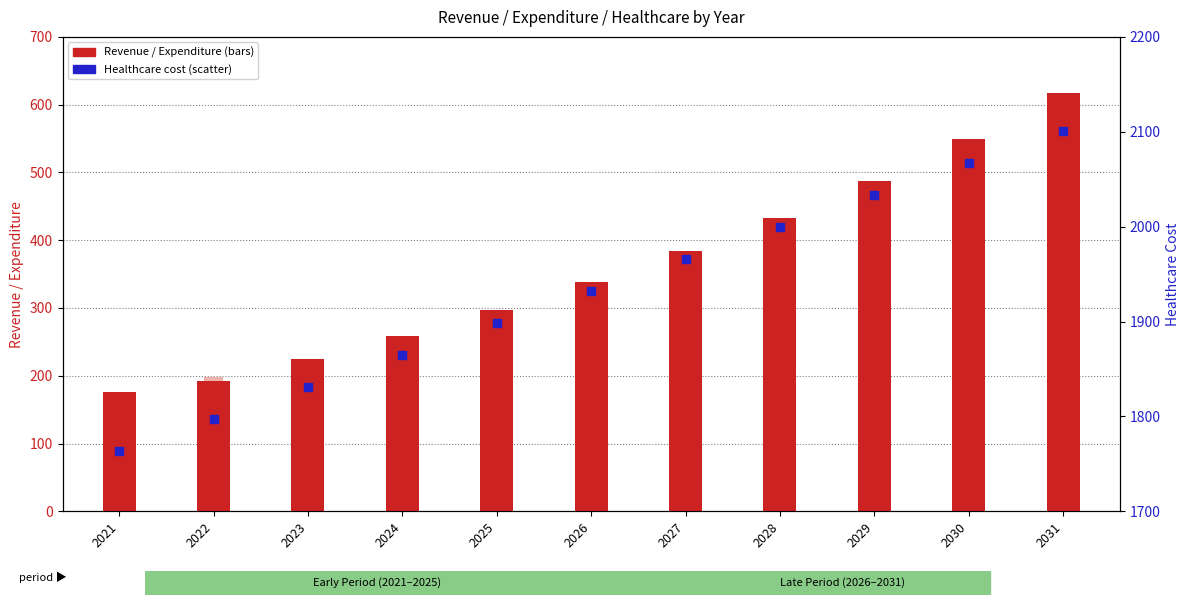

Which series has the largest total across all categories?

Healthcare